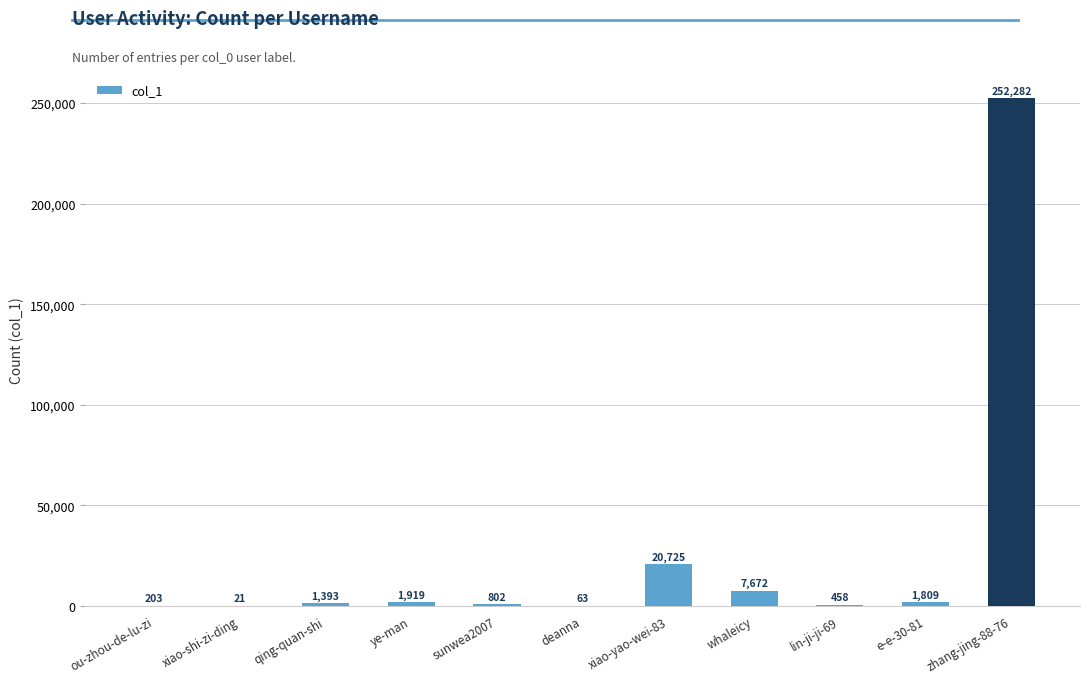

The chart shows a value of 63 at deanna. True or false?

True